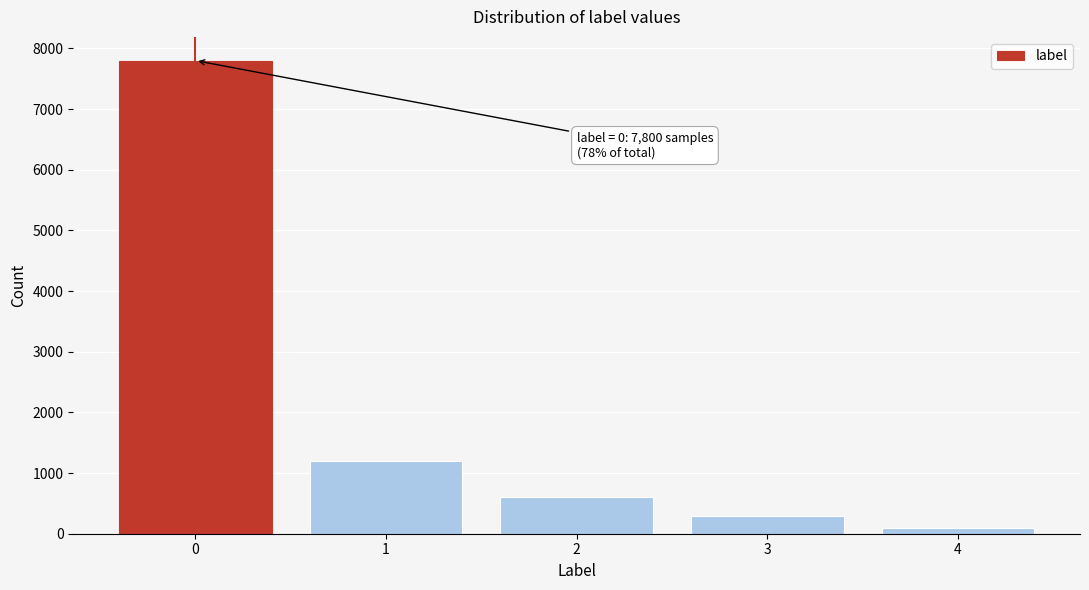

Over which range of the x-axis is the bar tallest?

-0.5 to 0.5